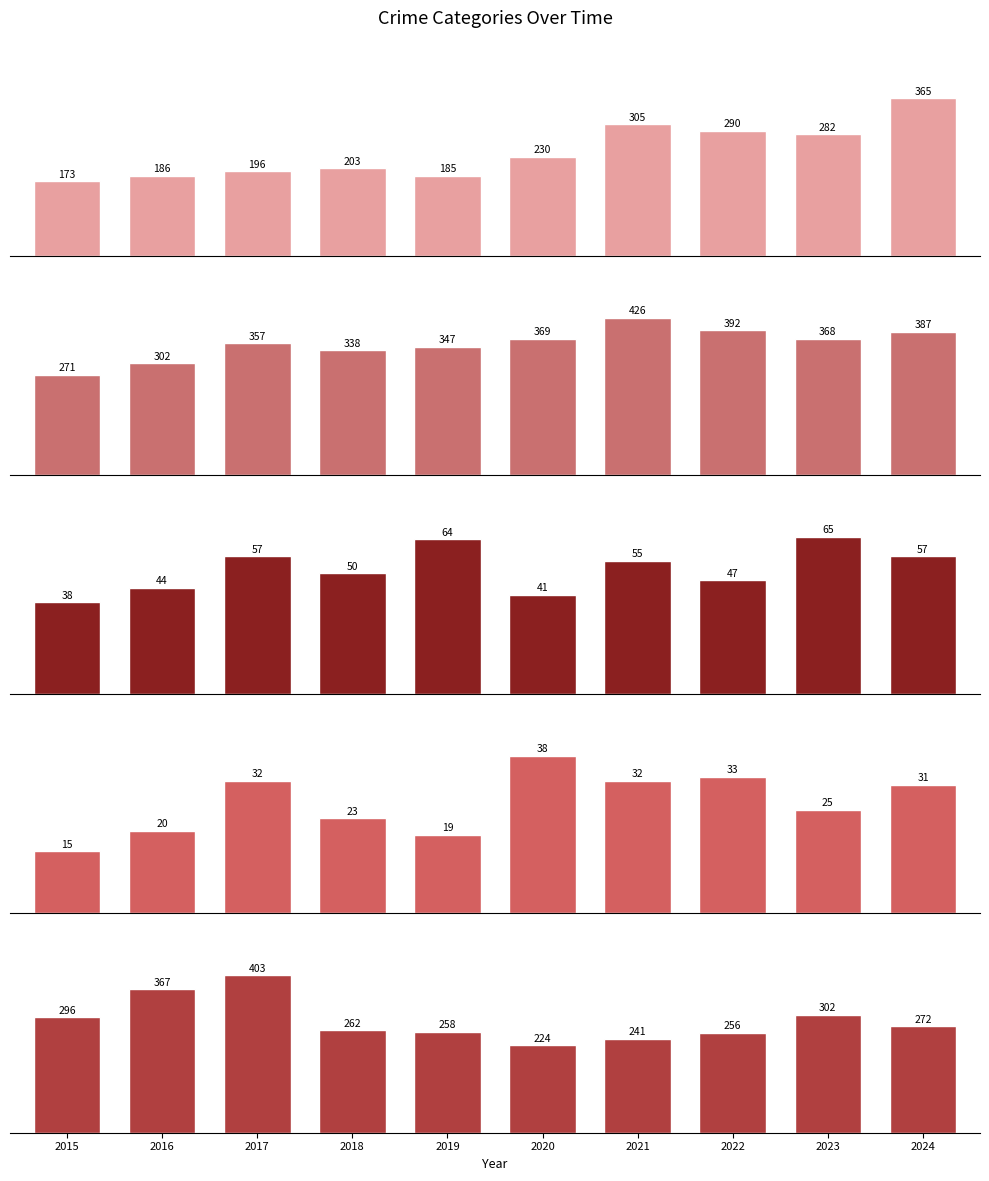

What is the total value across all series at 2016?

919